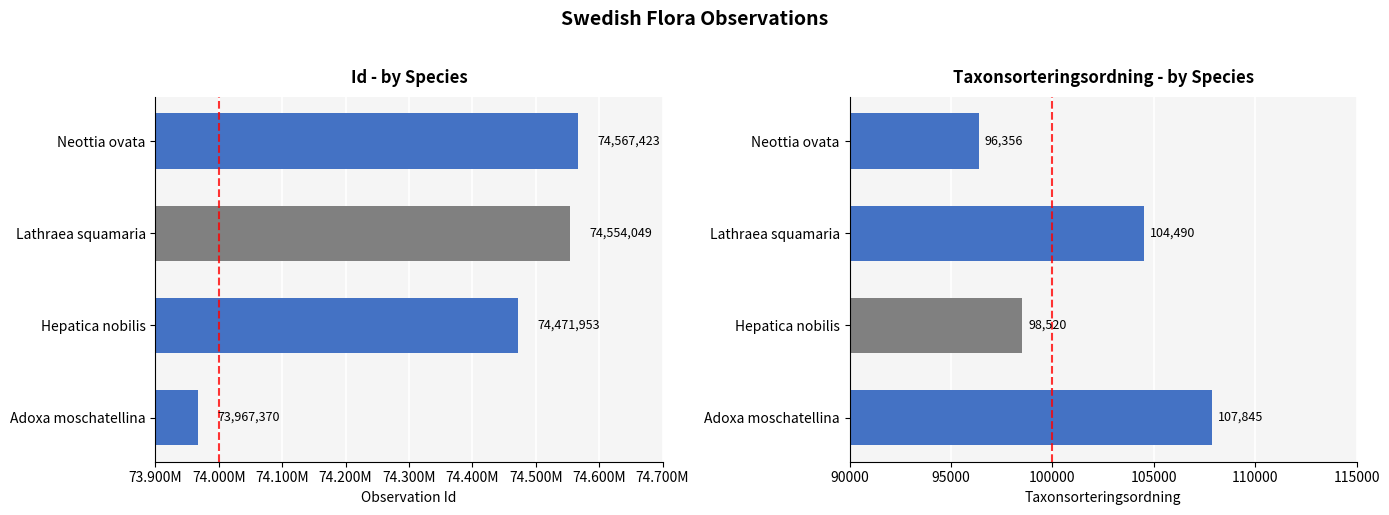

How many bars are there in each group?

2